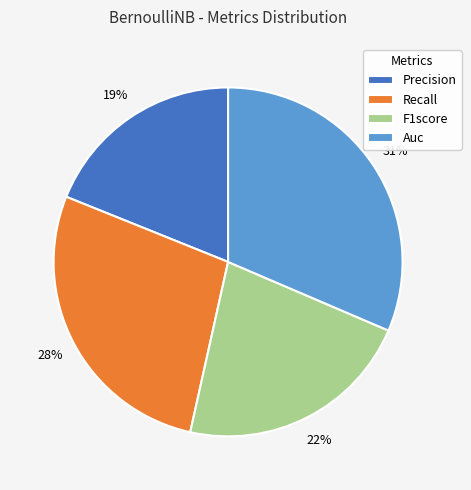

Between Recall and Precision, which is larger?

Recall